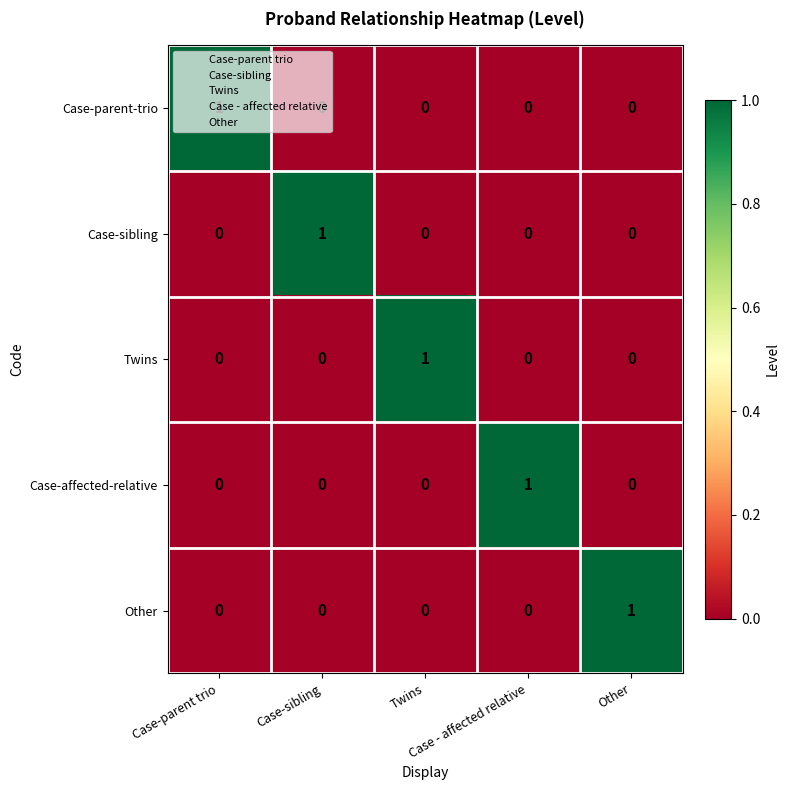

Count the Case-affected-relative values in the range 0 to 1.

5